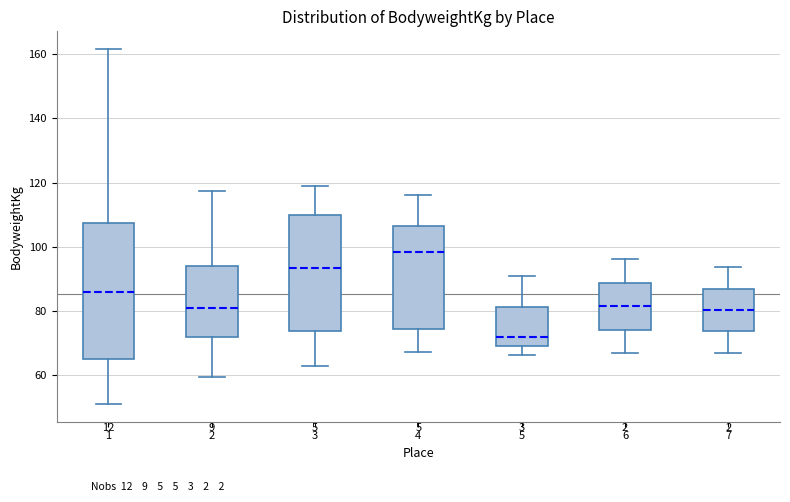

Reading left to right, read every box against the y-axis: the position of its median line, the range the box covers, and the ends of its whiskers. The values are not printed on the chart, so give them approximately, as read against the axis.

1: median 86, box 64 to 108, whiskers 50 to 162
2: median 80, box 72 to 94, whiskers 60 to 118
3: median 94, box 74 to 110, whiskers 62 to 118
4: median 98, box 74 to 106, whiskers 68 to 116
5: median 72, box 70 to 82, whiskers 66 to 90
6: median 82, box 74 to 88, whiskers 66 to 96
7: median 80, box 74 to 86, whiskers 68 to 94